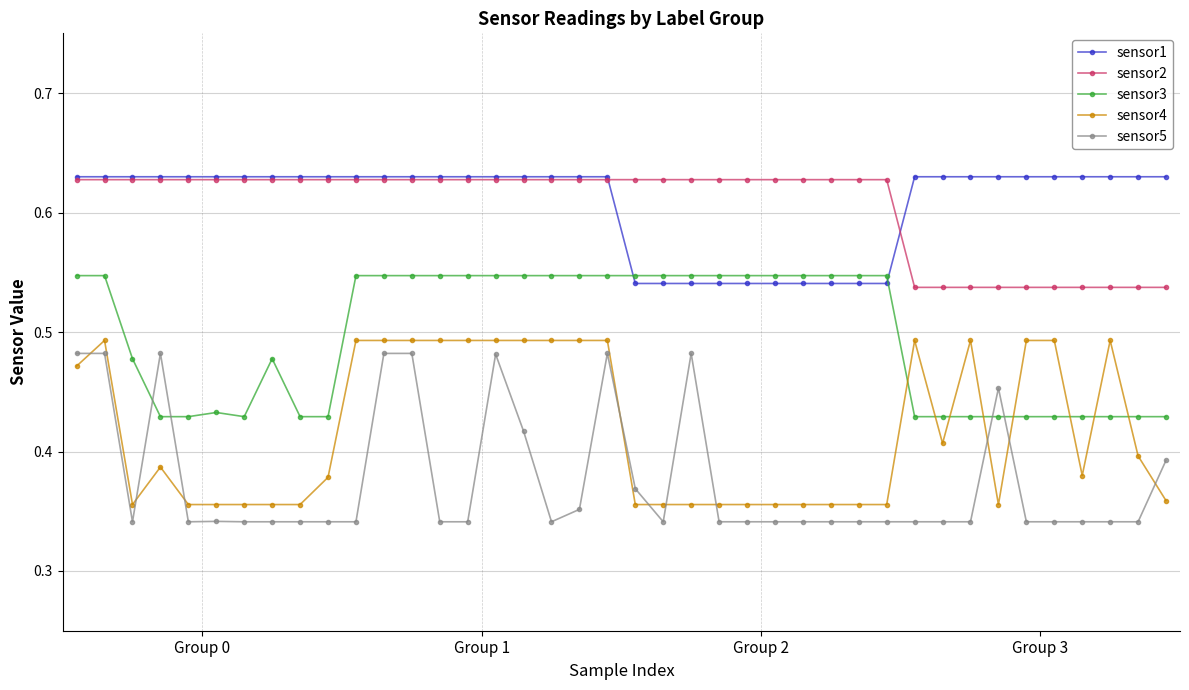

How many sensor1 values are between 0 and 1?

40